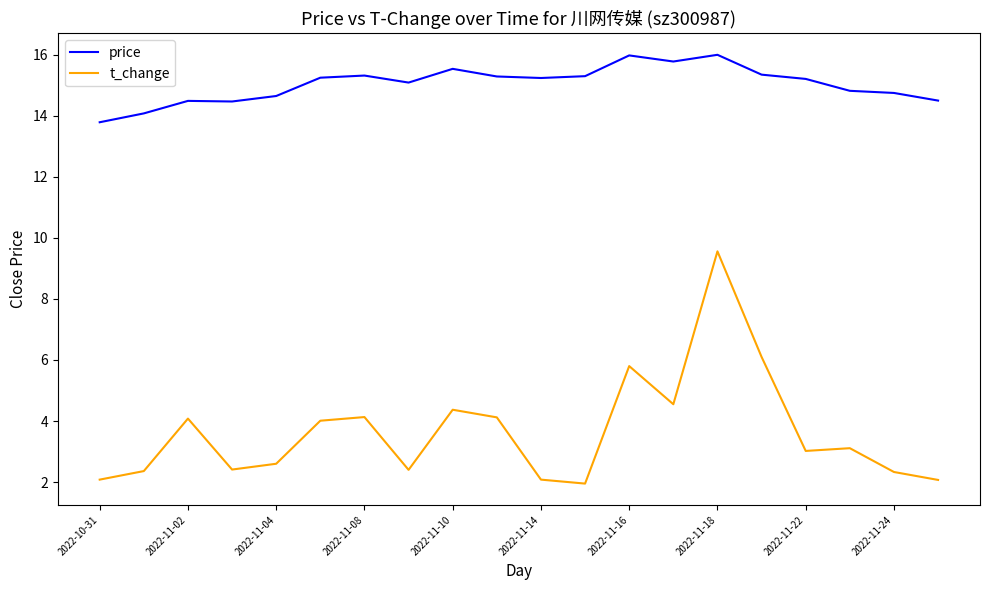

What is the maximum value shown in the chart?

16.0